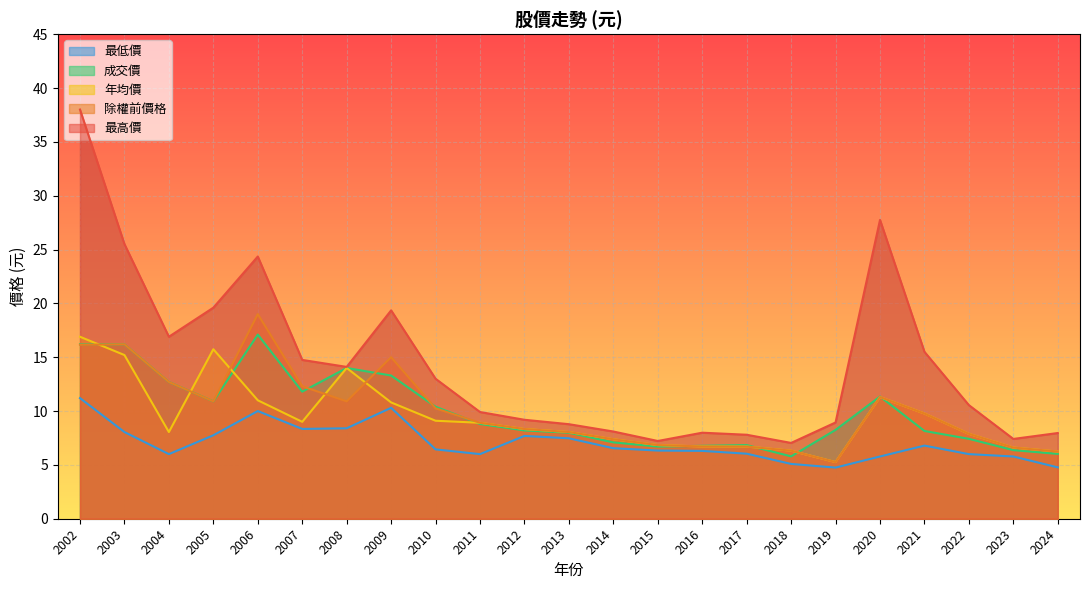

How many lines are shown in the chart?

5